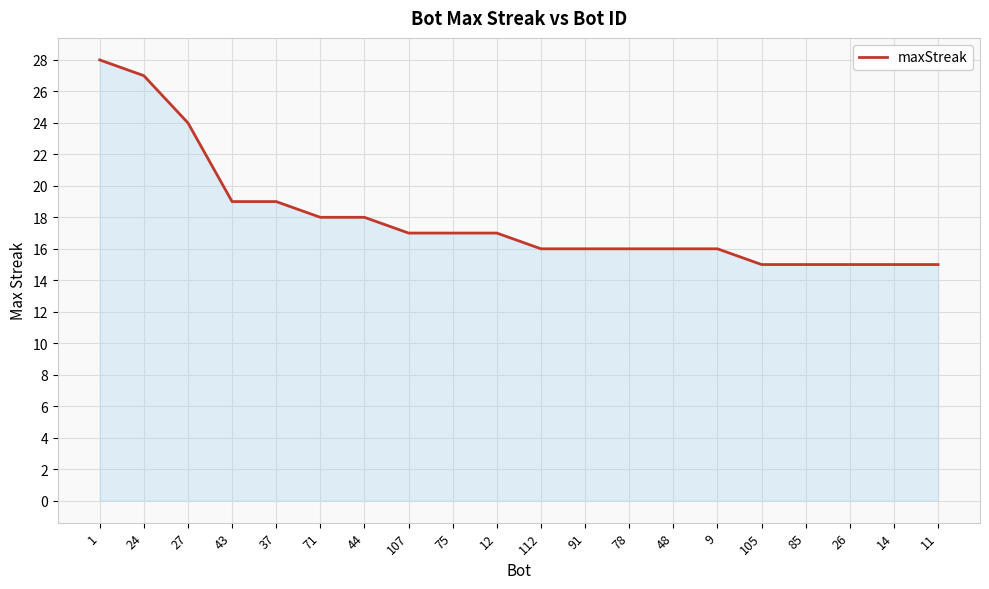

Does the chart have visible grid lines?

Yes